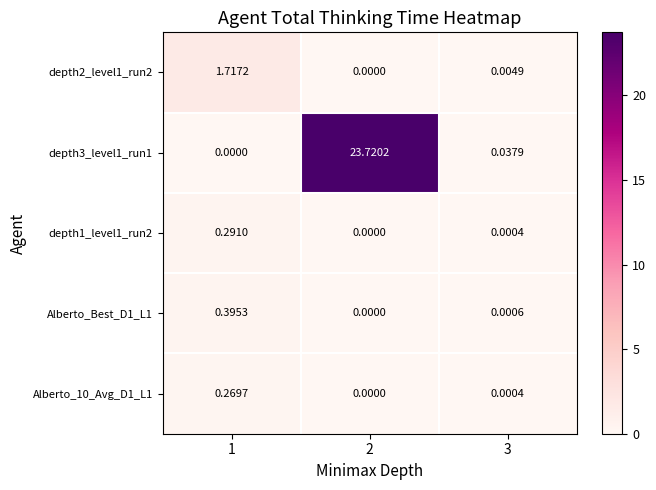

At how many categories does at least one series exceed 6?

1